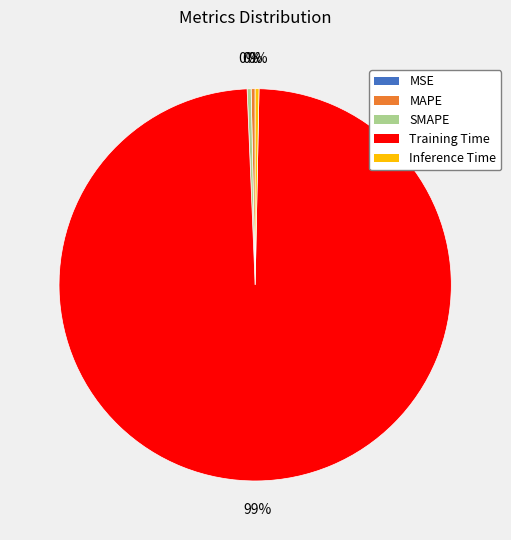

What is the largest slice in the pie chart?

Training Time